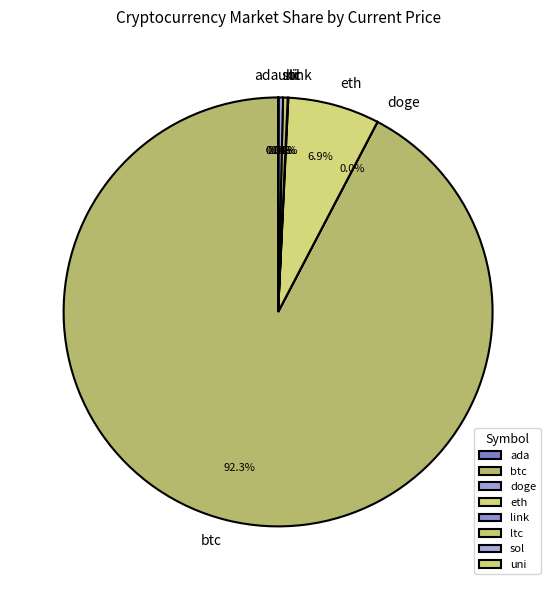

Does any single category account for the majority?

Yes